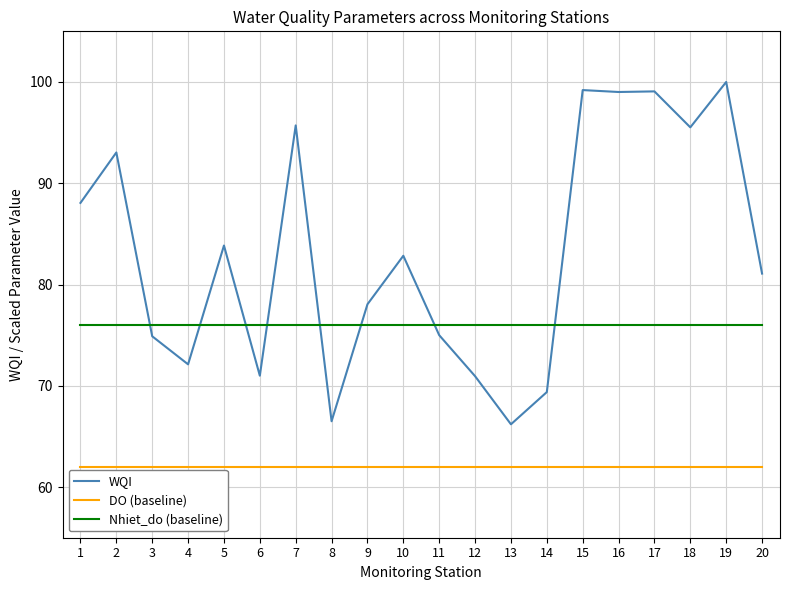

How many times do WQI and Nhiet_do (baseline) cross each other?

8